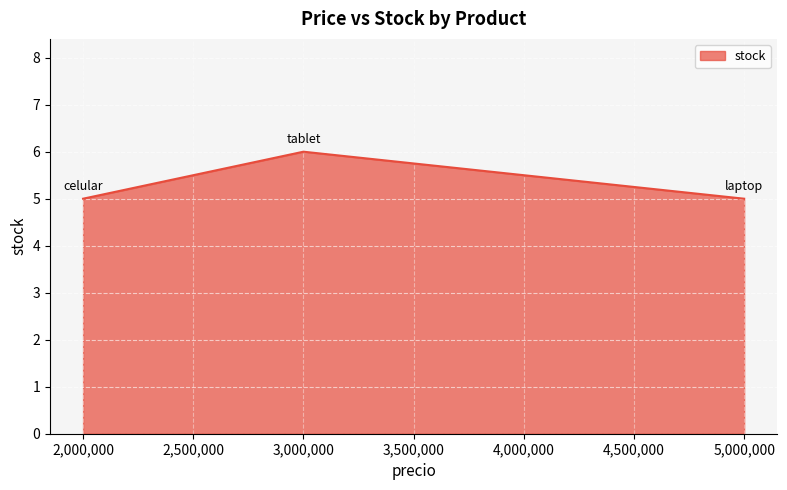

What is the minimum value shown in the chart?

5